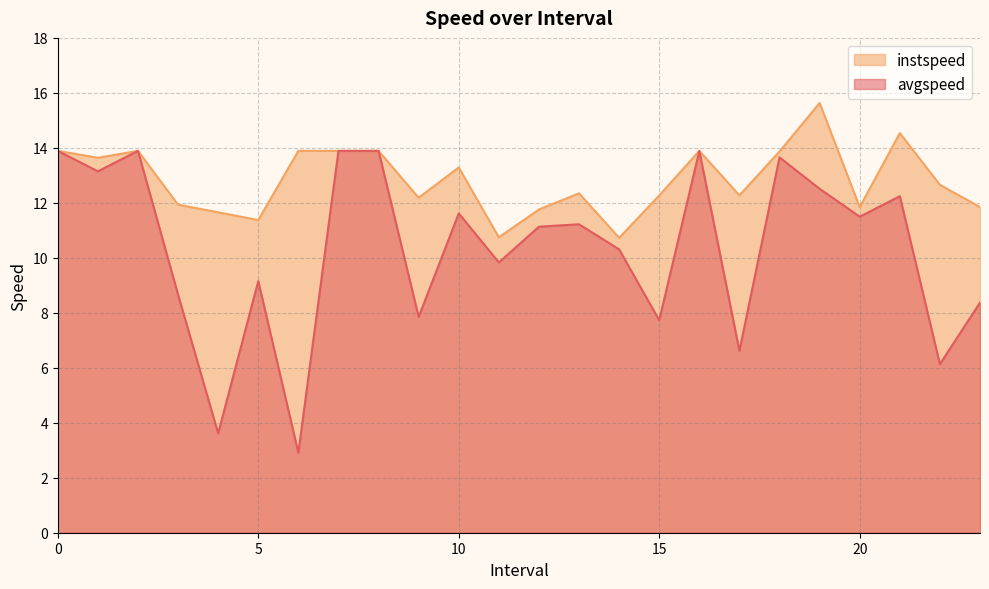

Which series changed the most between 11.0 and 17.0?

avgspeed